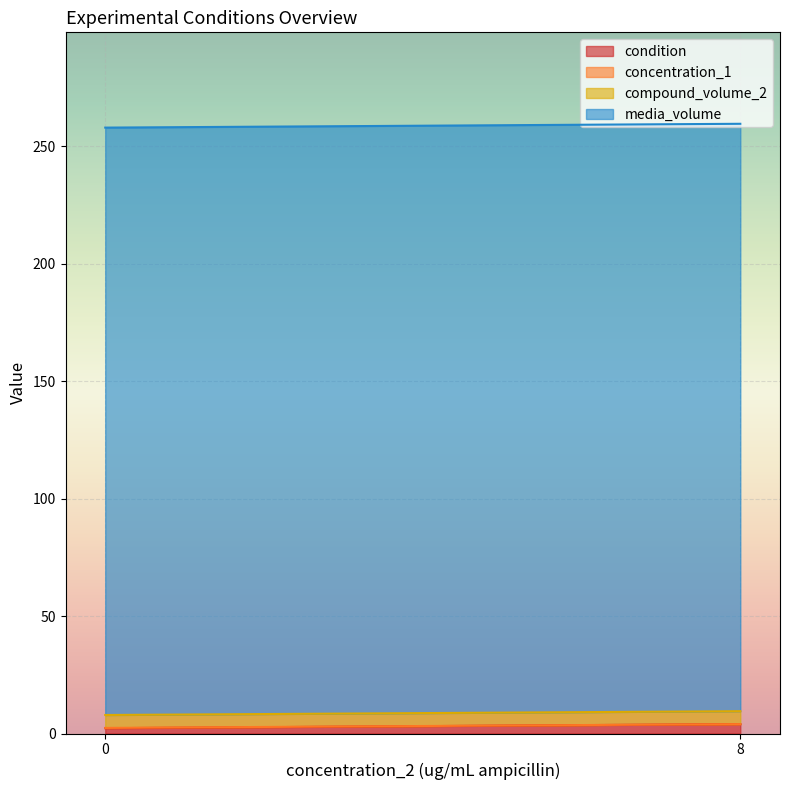

Does the chart display data point markers on the line(s)?

No